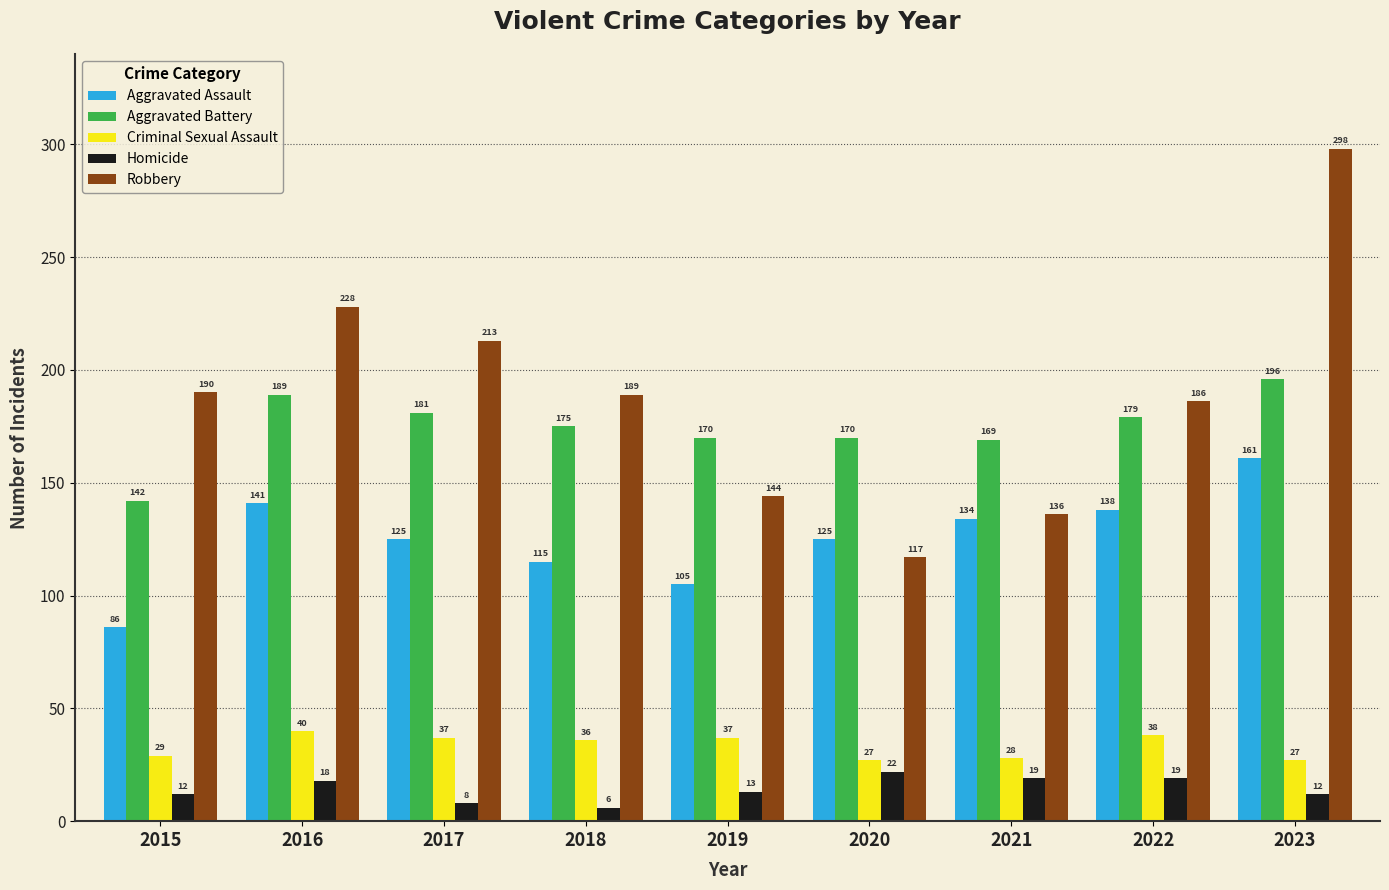

At which label is Robbery closest to 207?

2017